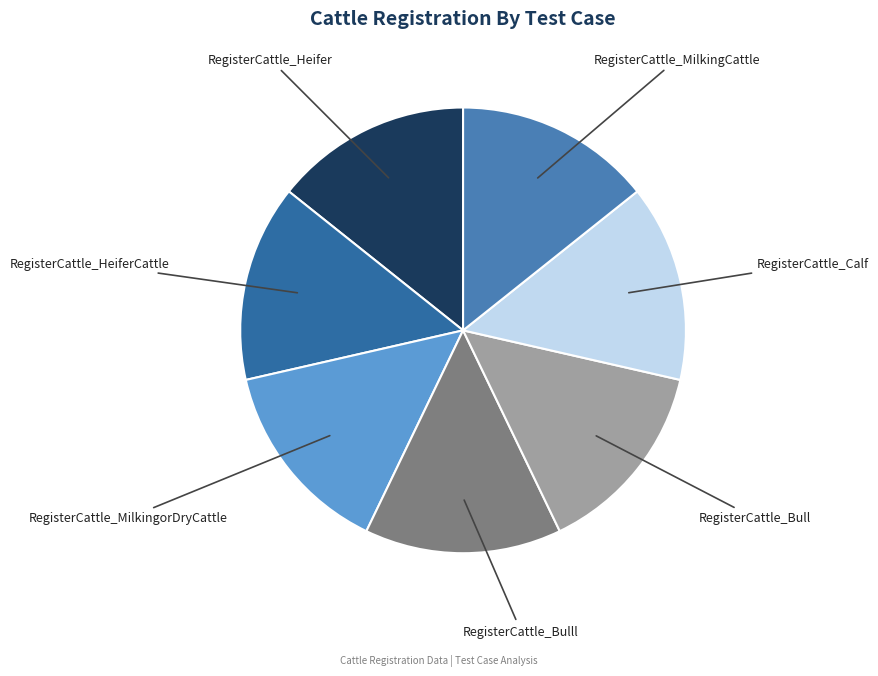

Is it true that RegisterCattle_HeiferCattle is 21% of the pie?

False